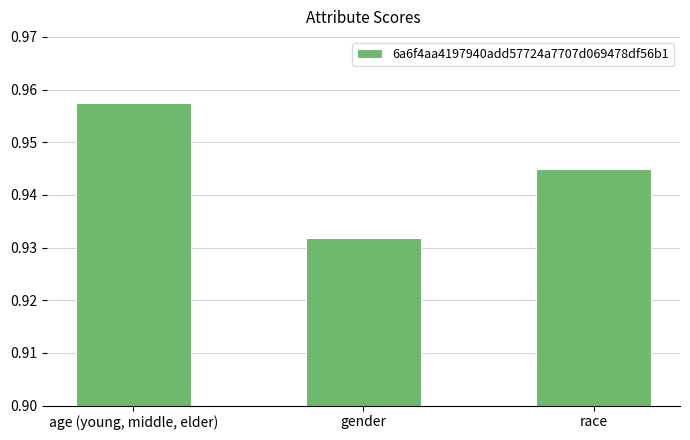

Between race and gender, which is larger?

race